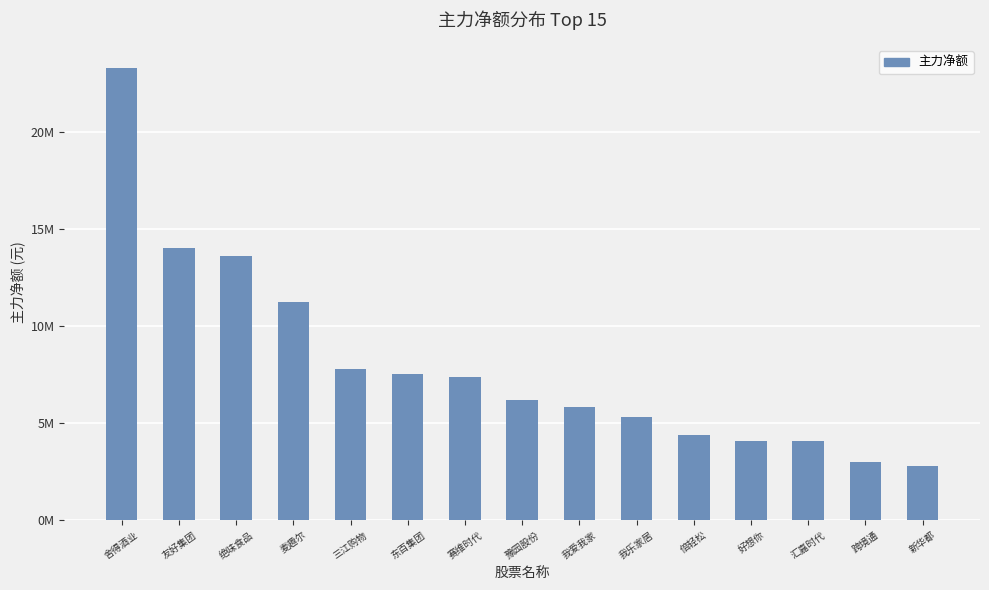

Which category has the lowest value across all series?

新华都